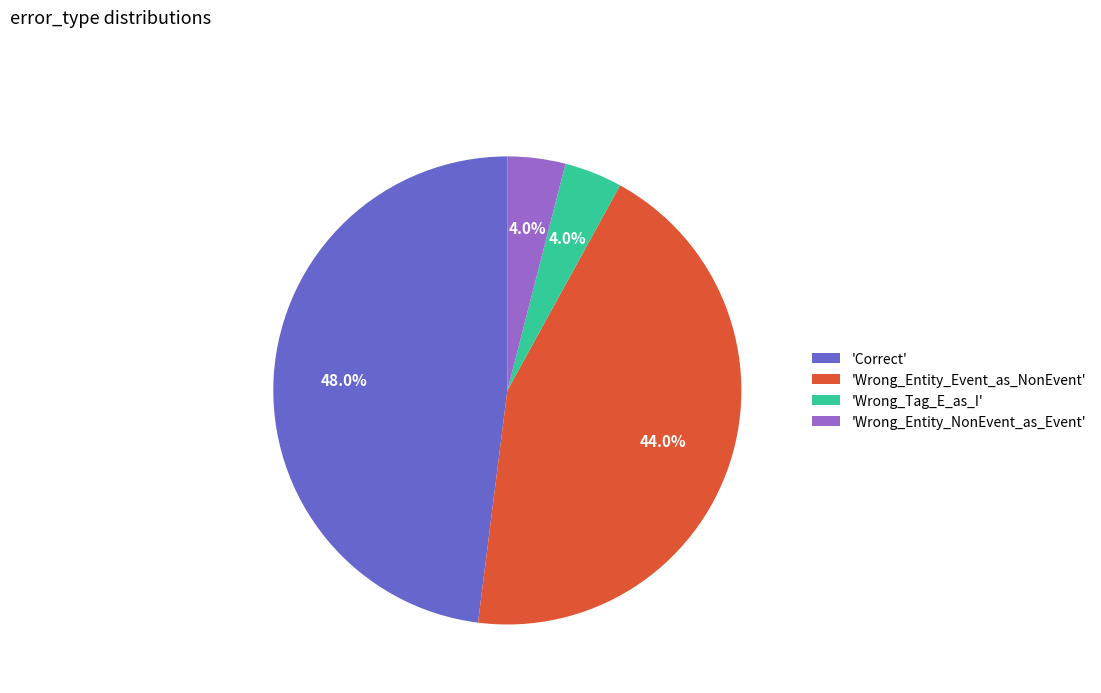

Which has a higher value, 'Wrong_Entity_Event_as_NonEvent' or 'Wrong_Tag_E_as_I'?

'Wrong_Entity_Event_as_NonEvent'